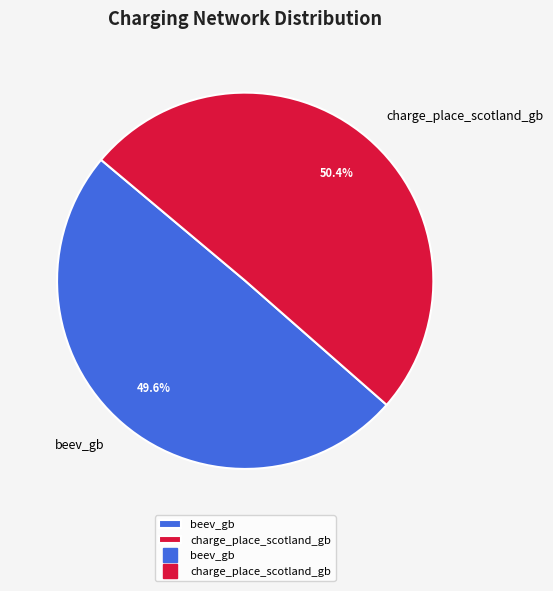

Which slice is the largest?

charge_place_scotland_gb